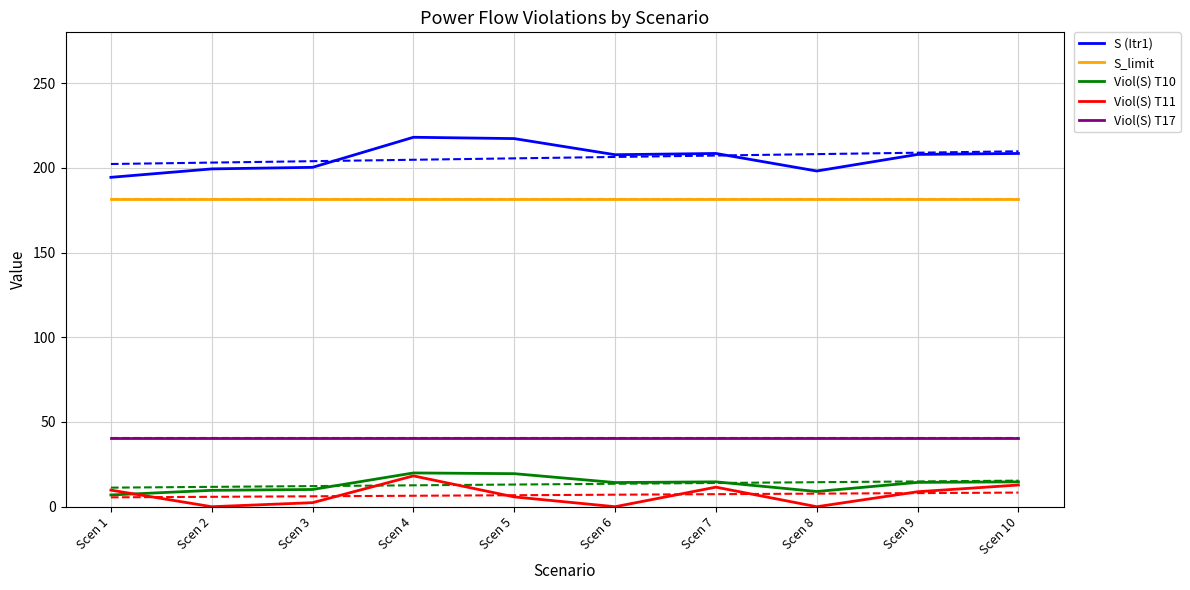

At which category is the sum across all series the highest?

Scen 4